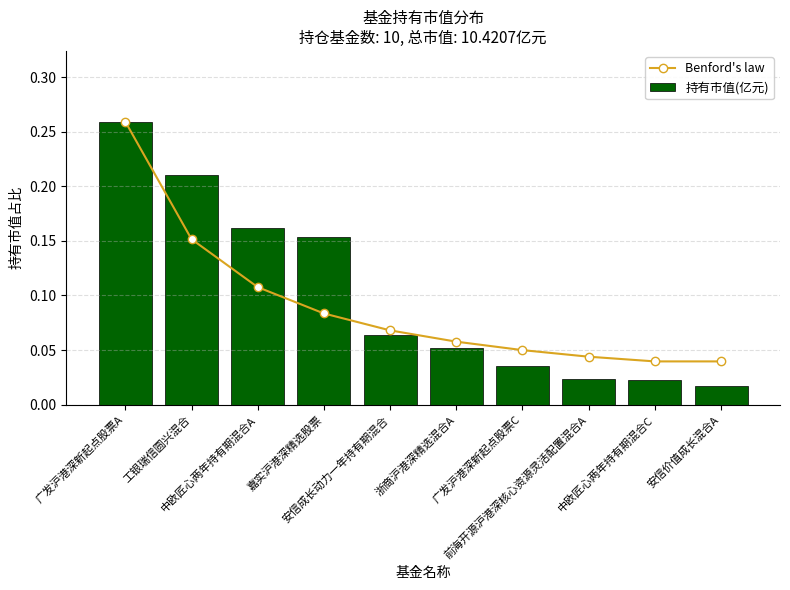

Reading left to right, transcribe all the data shown in this chart.

Benford's law: 广发沪港深新起点股票A=0.3	工银瑞信圆兴混合=0.2	中欧匠心两年持有期混合A=0.1	嘉实沪港深精选股票=0.1	安信成长动力一年持有期混合=0.1	浙商沪港深精选混合A=0.1	广发沪港深新起点股票C=0.0	前海开源沪港深核心资源灵活配置混合A=0.0	中欧匠心两年持有期混合C=0.0	安信价值成长混合A=0.0
持有市值(亿元): 广发沪港深新起点股票A=0.3	工银瑞信圆兴混合=0.2	中欧匠心两年持有期混合A=0.2	嘉实沪港深精选股票=0.2	安信成长动力一年持有期混合=0.1	浙商沪港深精选混合A=0.1	广发沪港深新起点股票C=0.0	前海开源沪港深核心资源灵活配置混合A=0.0	中欧匠心两年持有期混合C=0.0	安信价值成长混合A=0.0